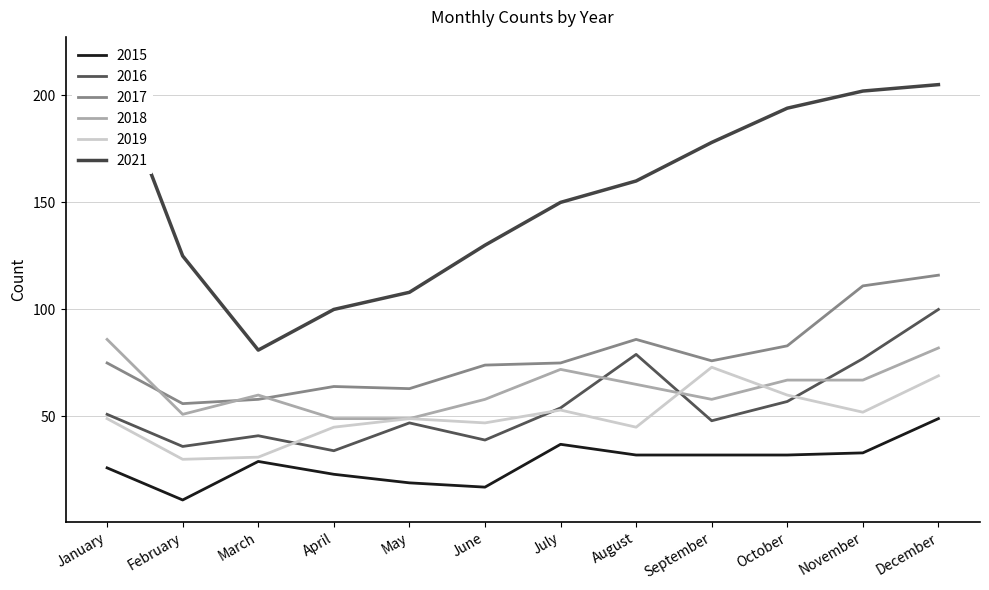

Which series ends up on top after the final intersection of 2018 and 2017?

2017